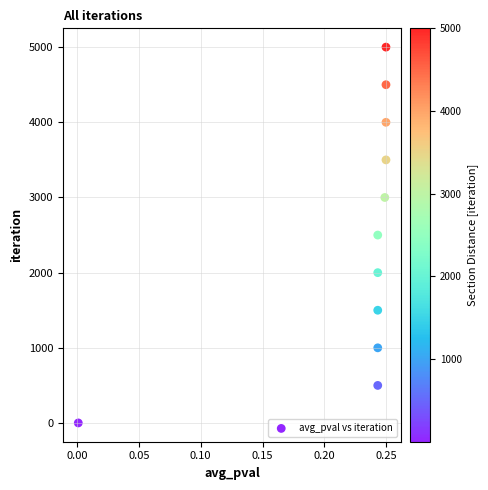

What is the average Y value?

2500